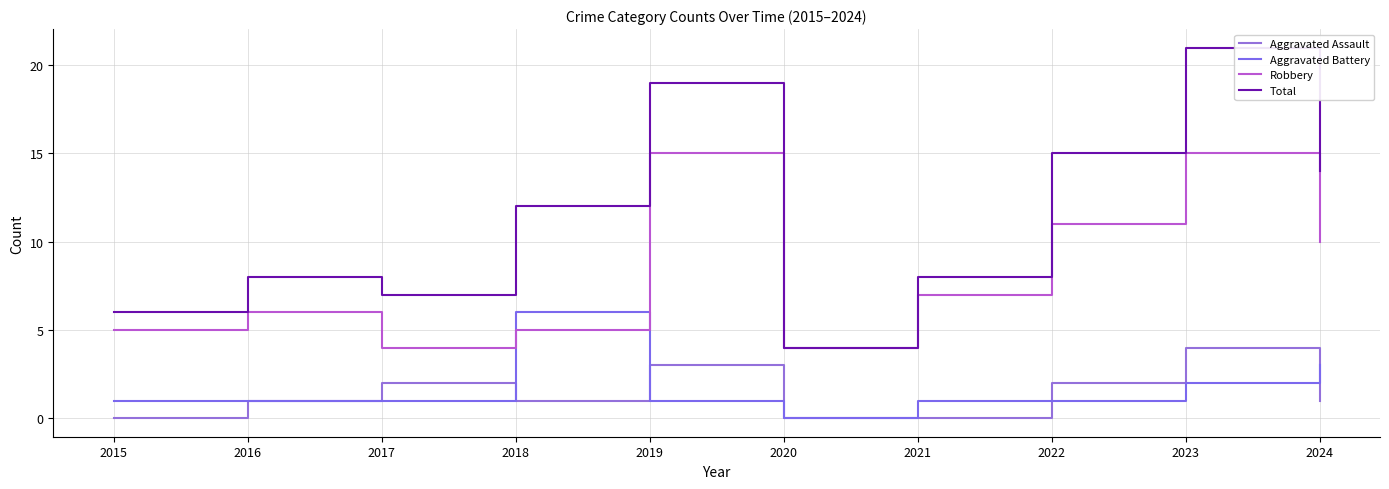

Is it true that Aggravated Assault equals 1 at 2016?

True